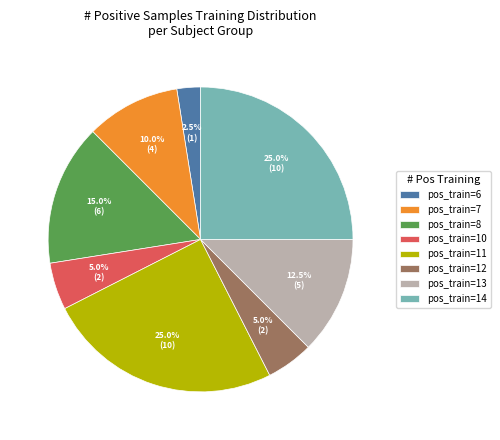

Which has a higher value, pos_train=8 or pos_train=14?

pos_train=14